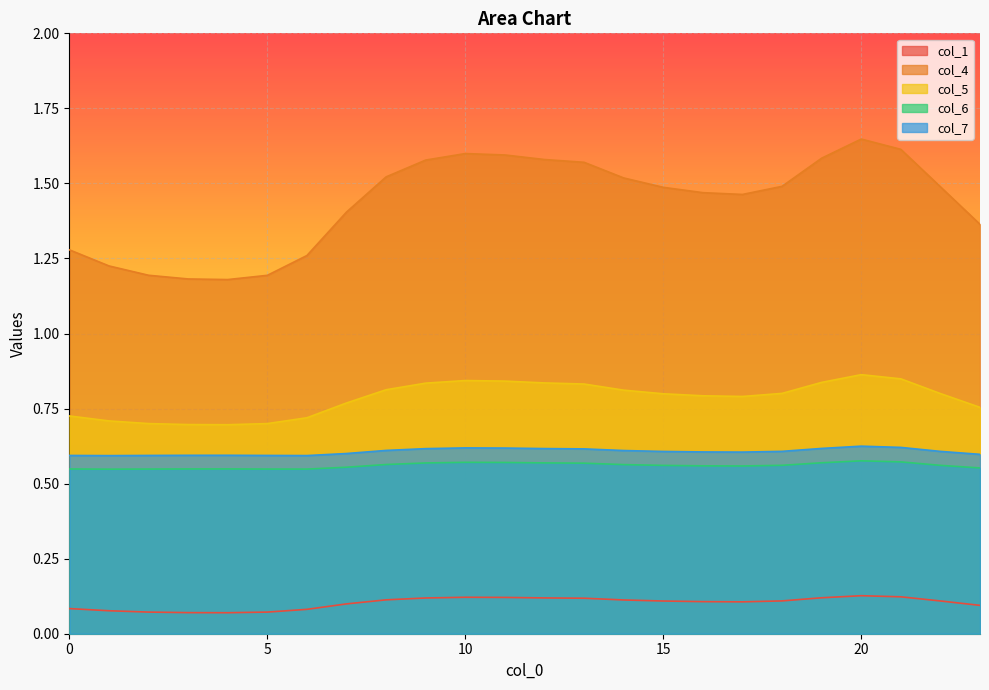

The col_4 series shows 1.9 at 1. True or false?

False